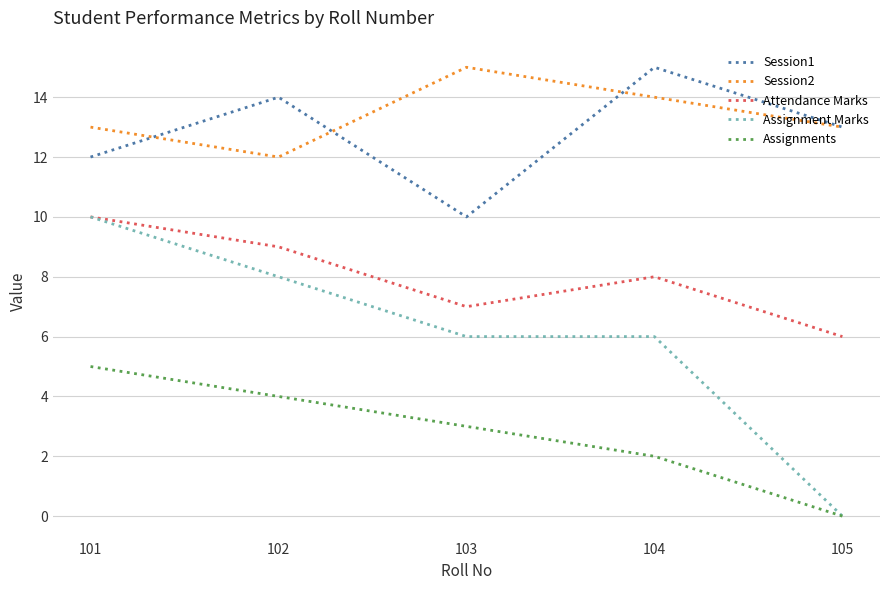

The value of Session2 at 104 is 14. True or false?

True